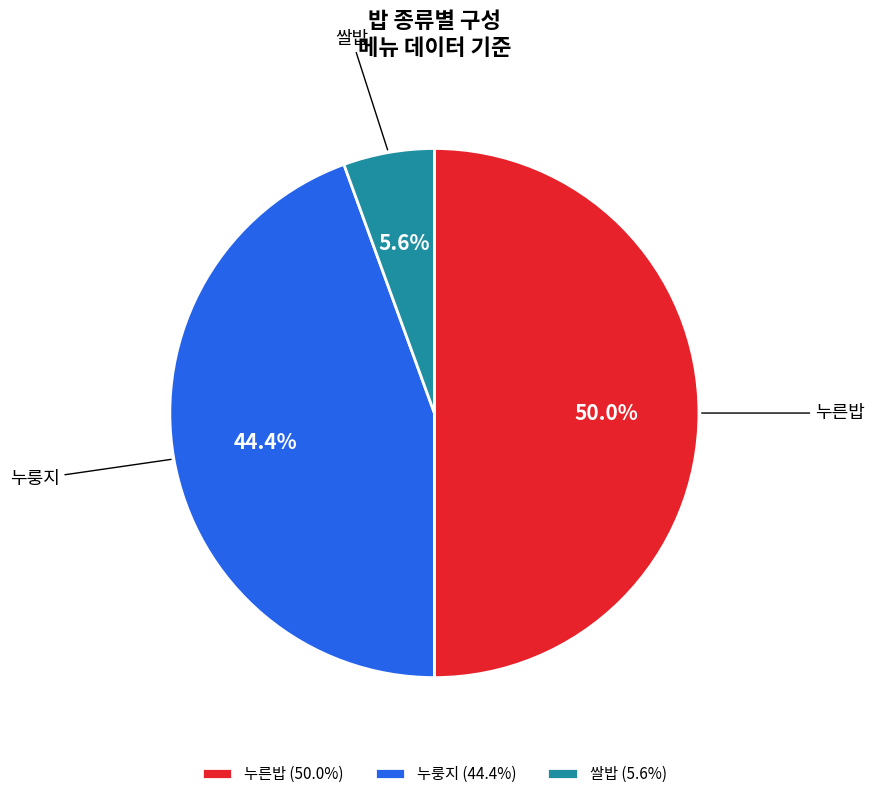

How many segments does this pie chart have?

3